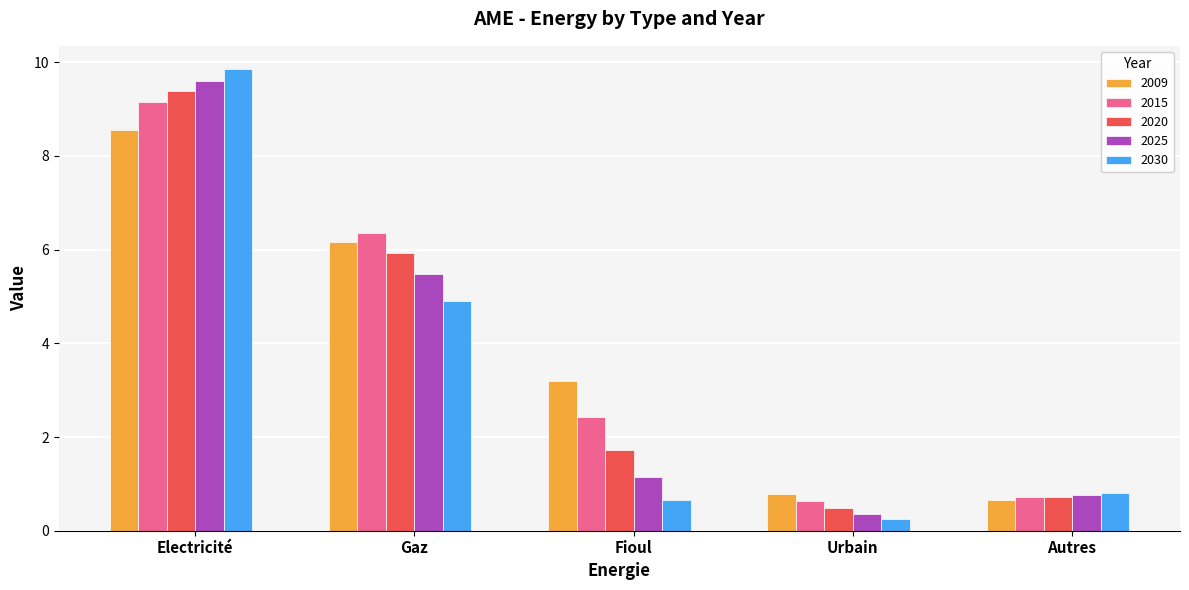

How many groups of bars are there?

5